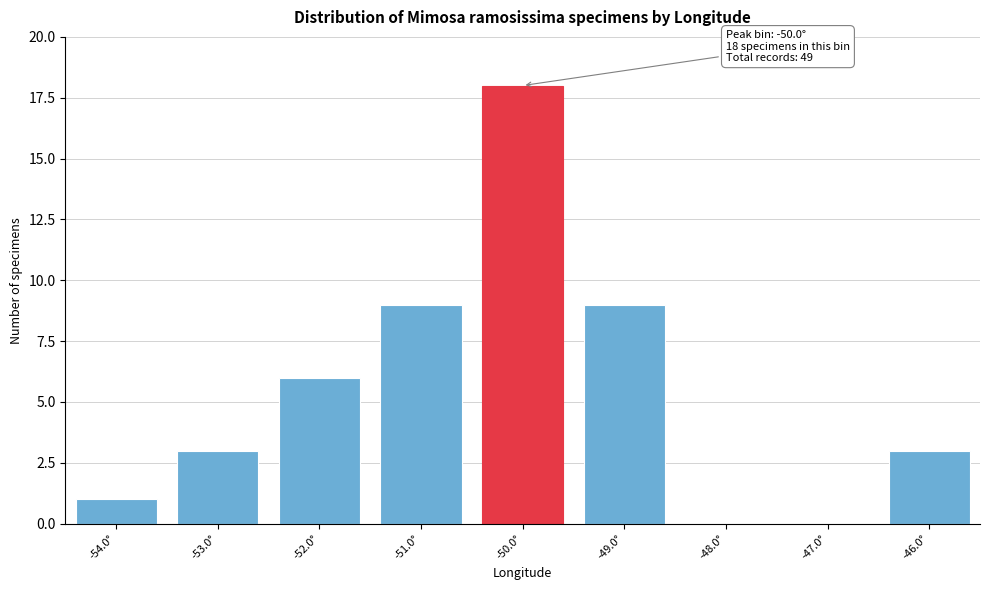

Reading left to right, transcribe all the data shown in this chart.

-54.0°=1	-53.0°=3	-52.0°=6	-51.0°=9	-50.0°=18	-49.0°=9	-48.0°=0	-47.0°=0	-46.0°=3